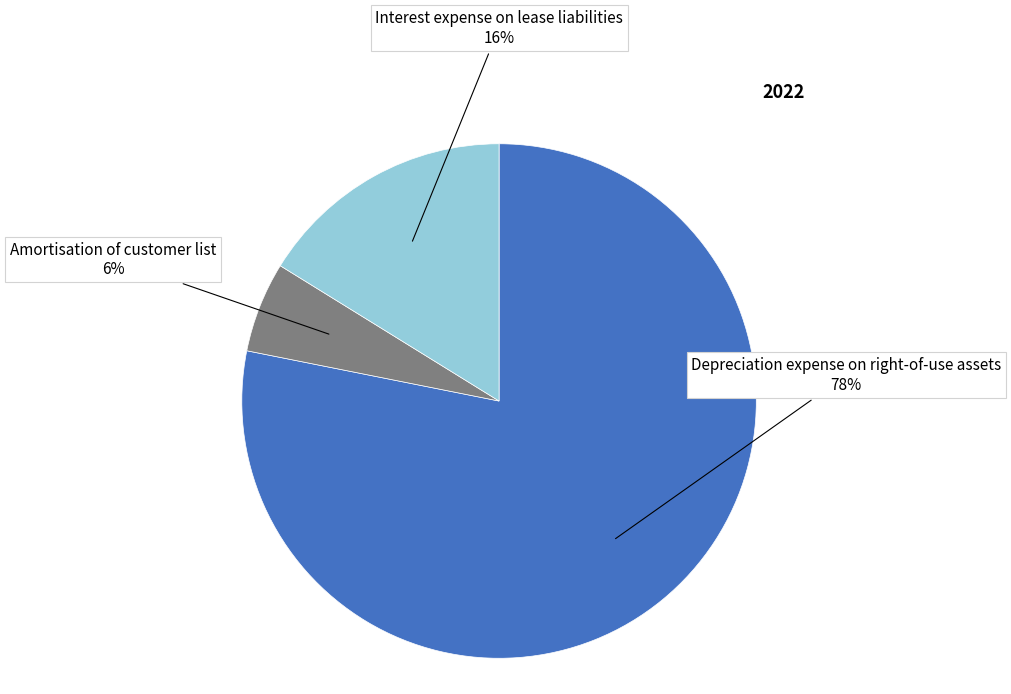

How many slices are in this pie chart?

3